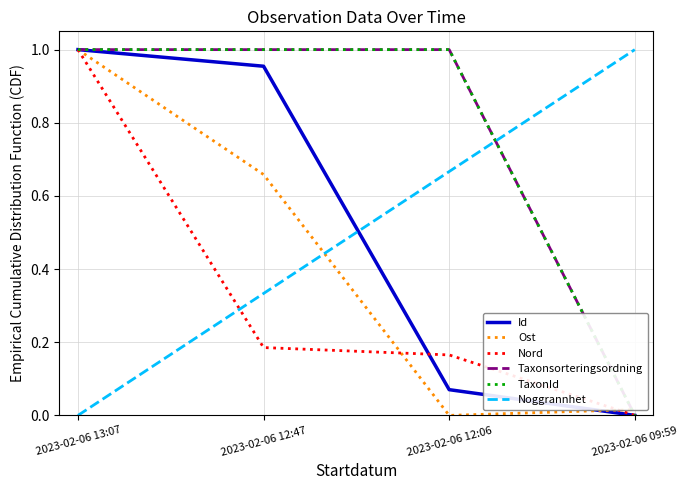

What is the sum of the Ost values at 2023-02-06 12:06 and 2023-02-06 13:07?

1.0